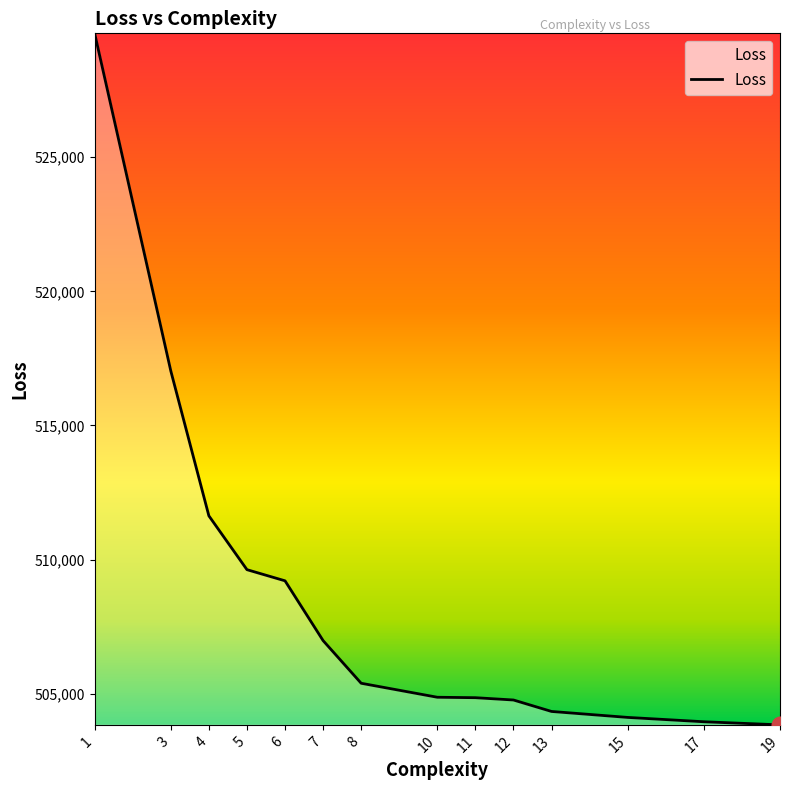

What is the minimum value shown in the chart?

503834.6